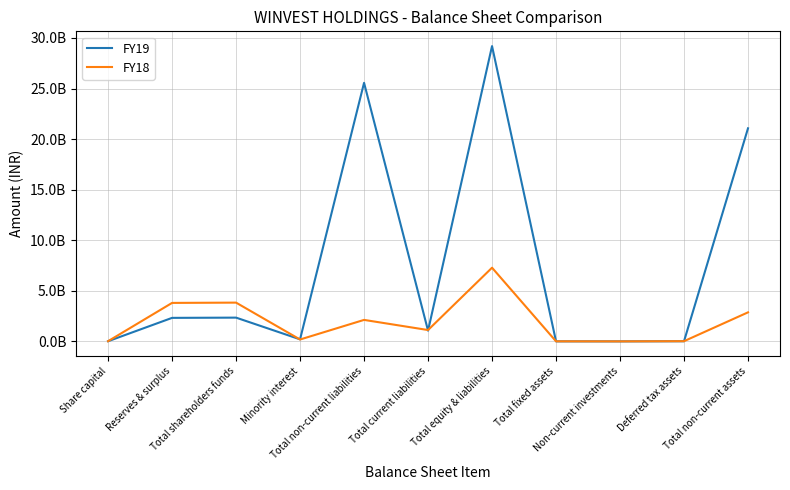

Which series has the widest spread of values?

FY19